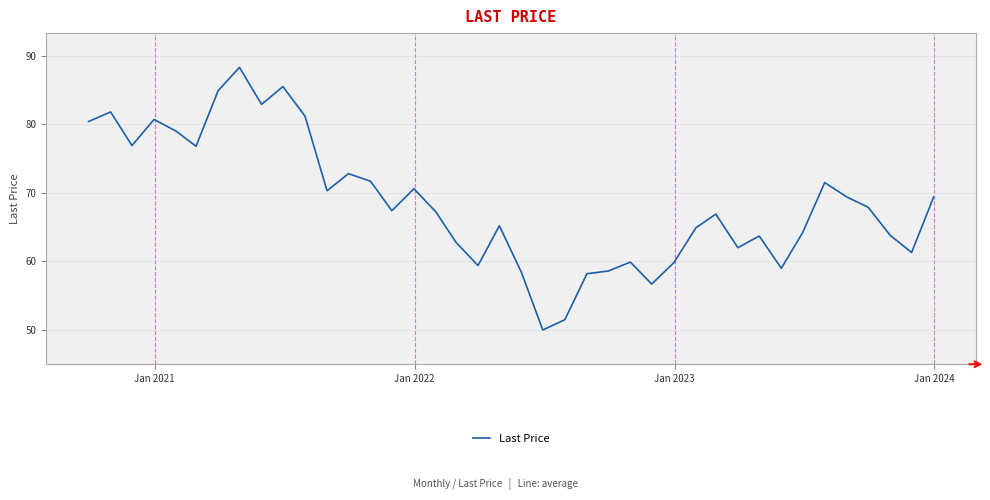

What is the smallest value displayed?

50.0